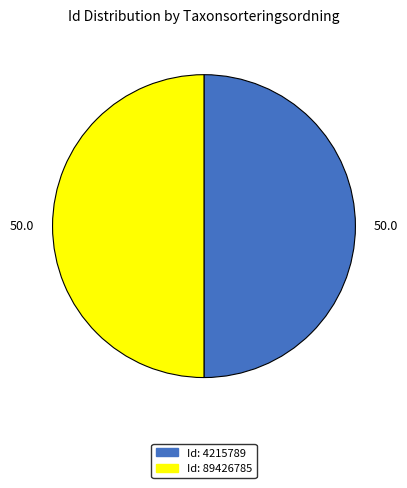

Count the number of slices in the pie.

2